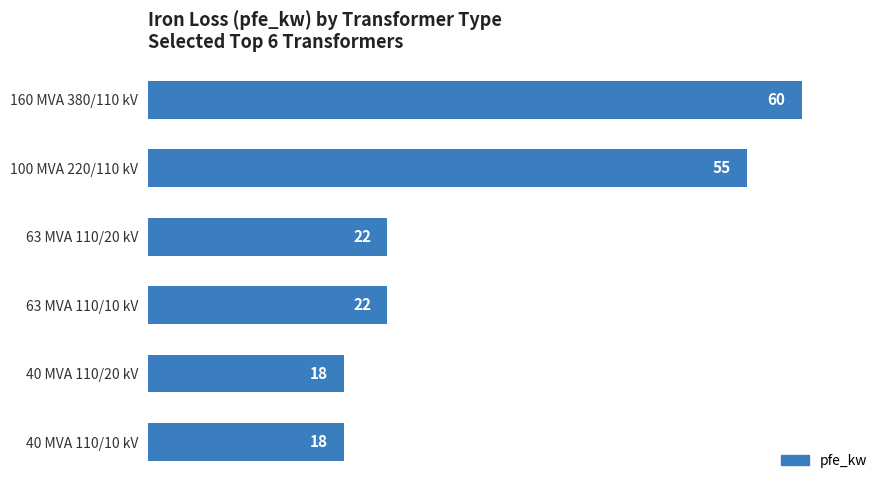

What is the sum of all values?

195